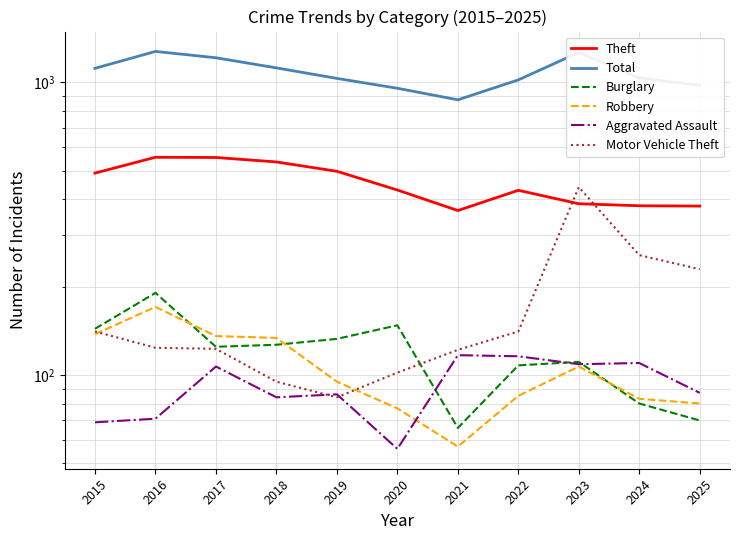

What are all the series names shown in the legend?

Theft, Total, Burglary, Robbery, Aggravated Assault, Motor Vehicle Theft